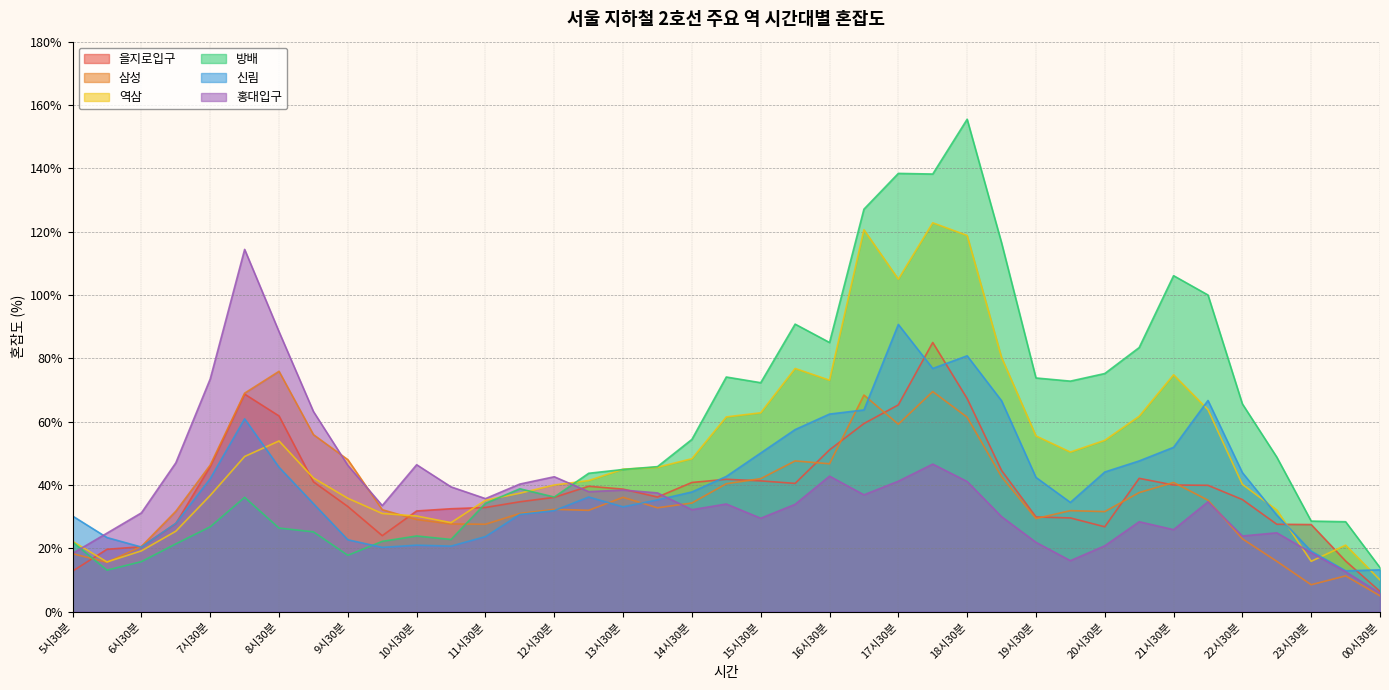

Where do 역삼 and 삼성 first cross each other?

6시00분 and 6시30분